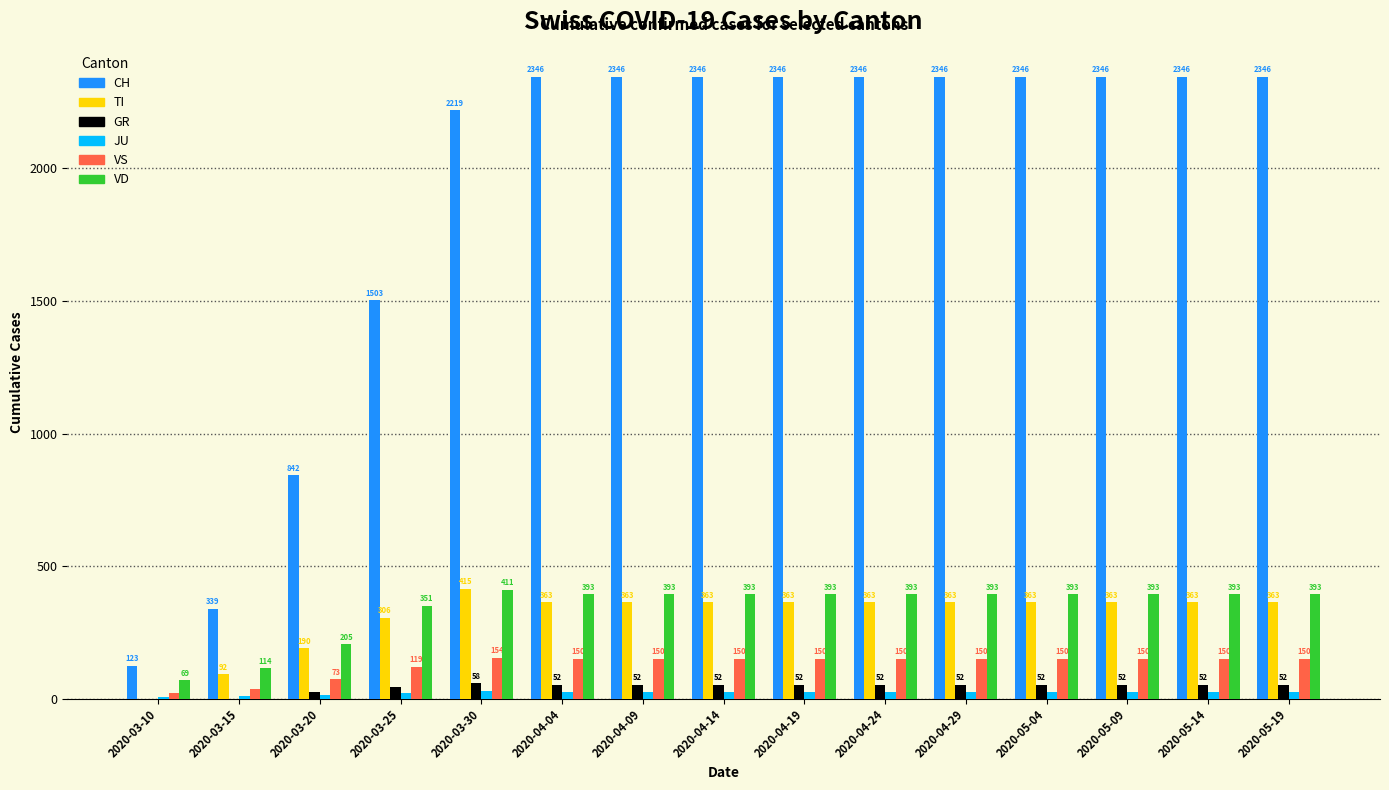

What is the total value across all series at 2020-03-20?

1348